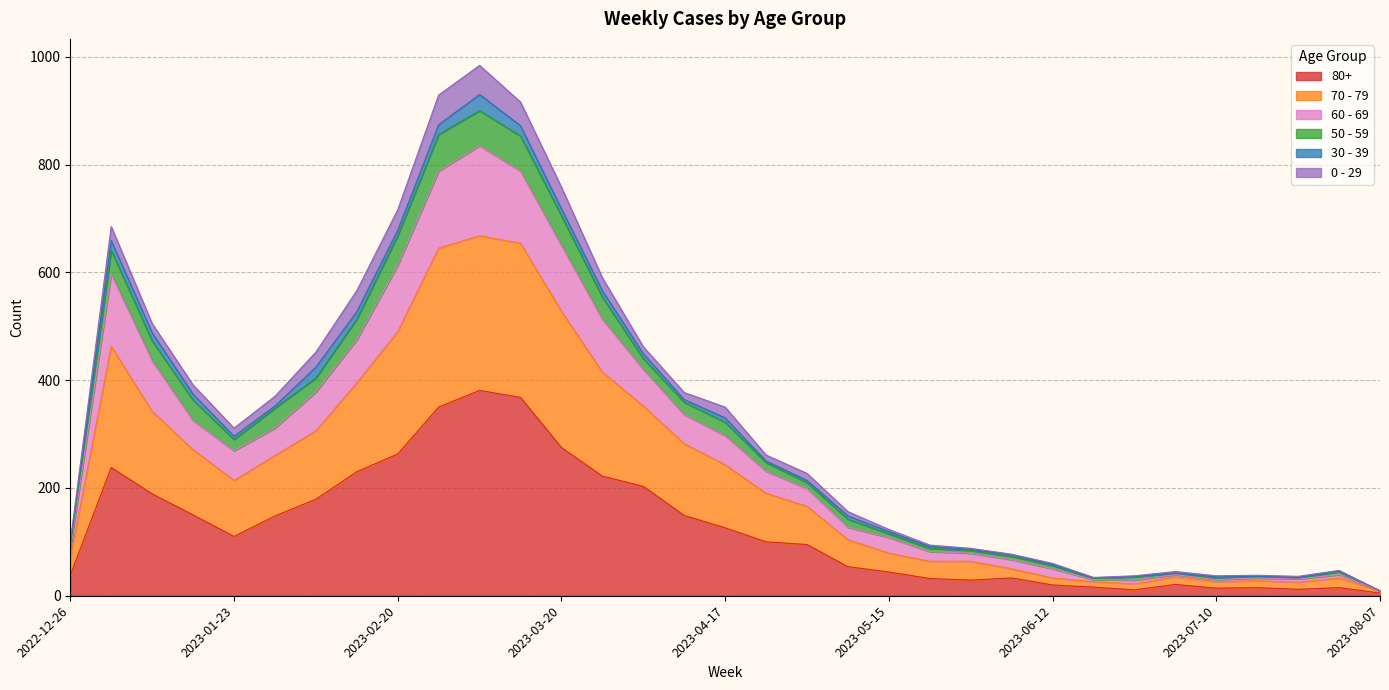

True or false: 80+ has a value of 38 at 2022-12-26.

True